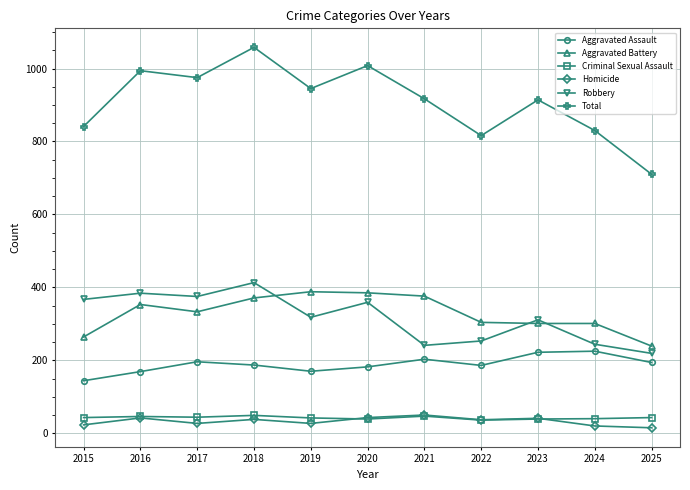

True or false: Robbery has more than 1 interior local peaks.

True